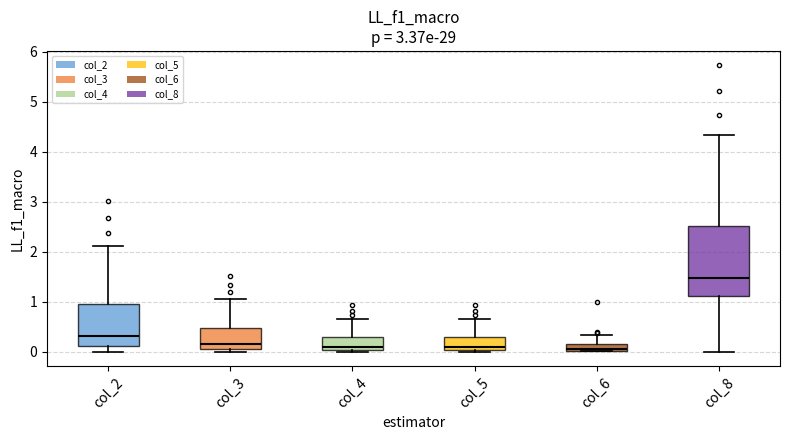

Where does the upper whisker of the box for col_4 end on the y-axis? The values are not printed on the chart, so give them approximately, as read against the axis.

0.7